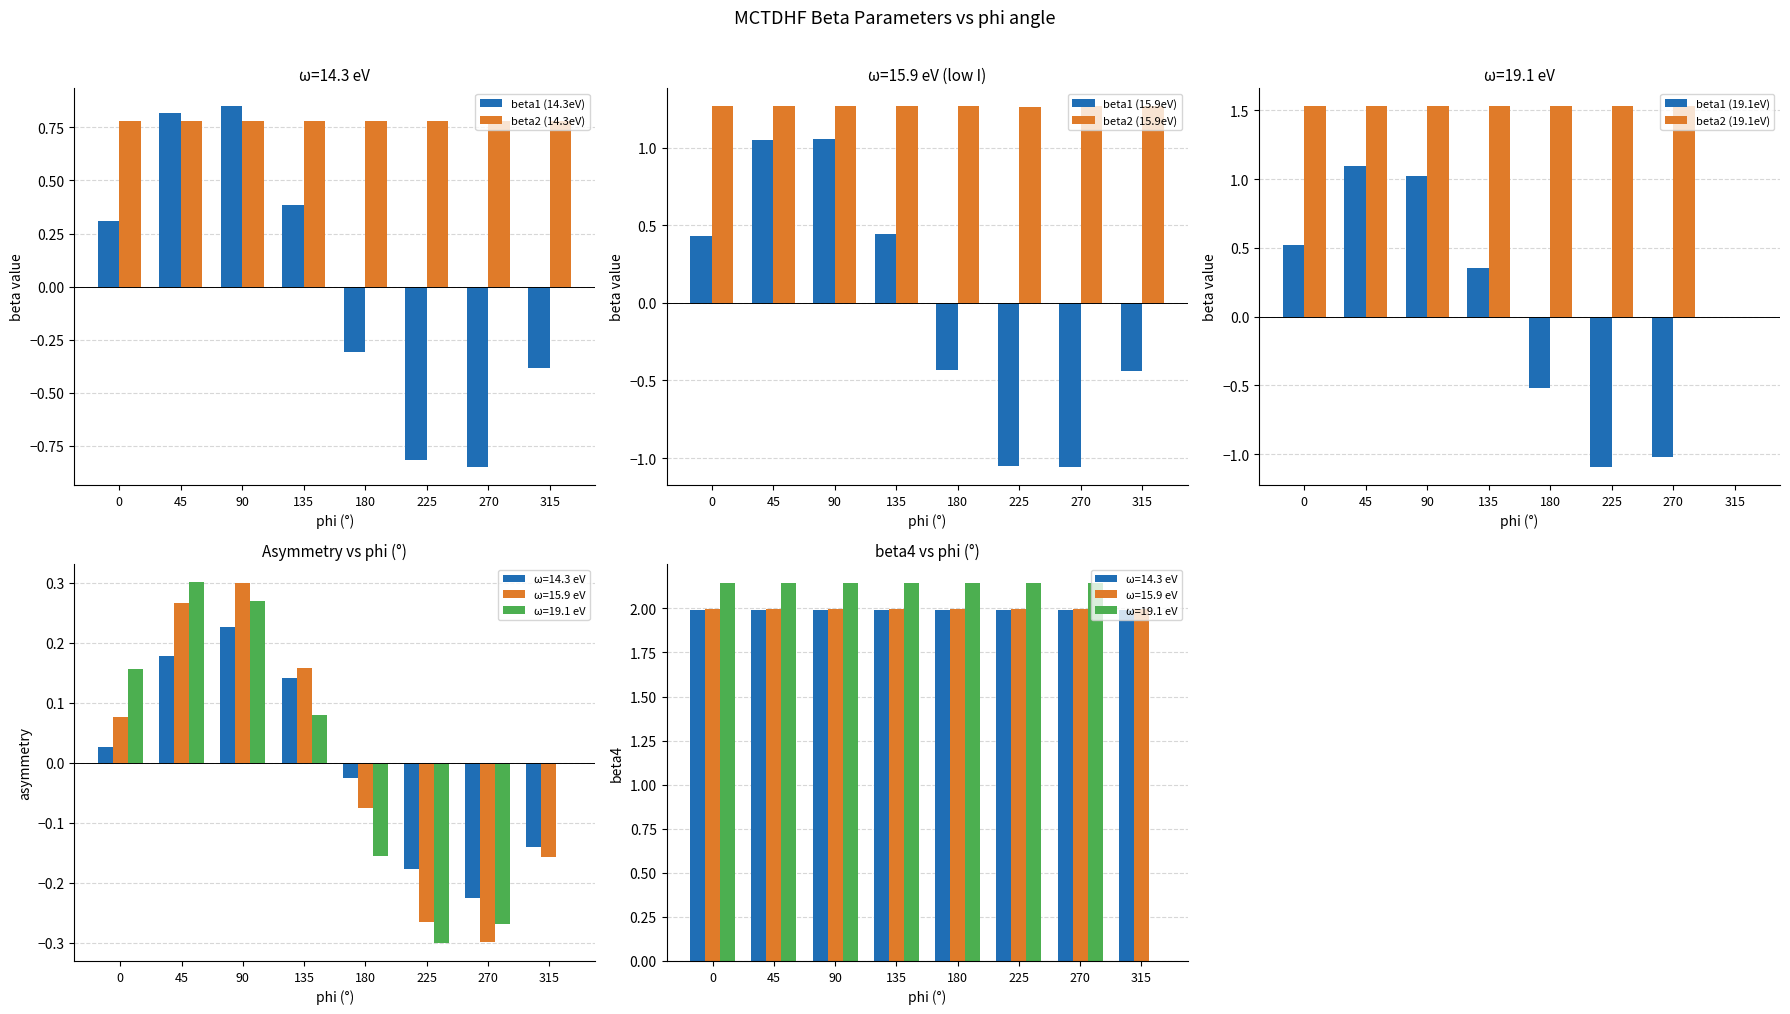

What is the sum of all beta2 (14.3eV) values?

6.3